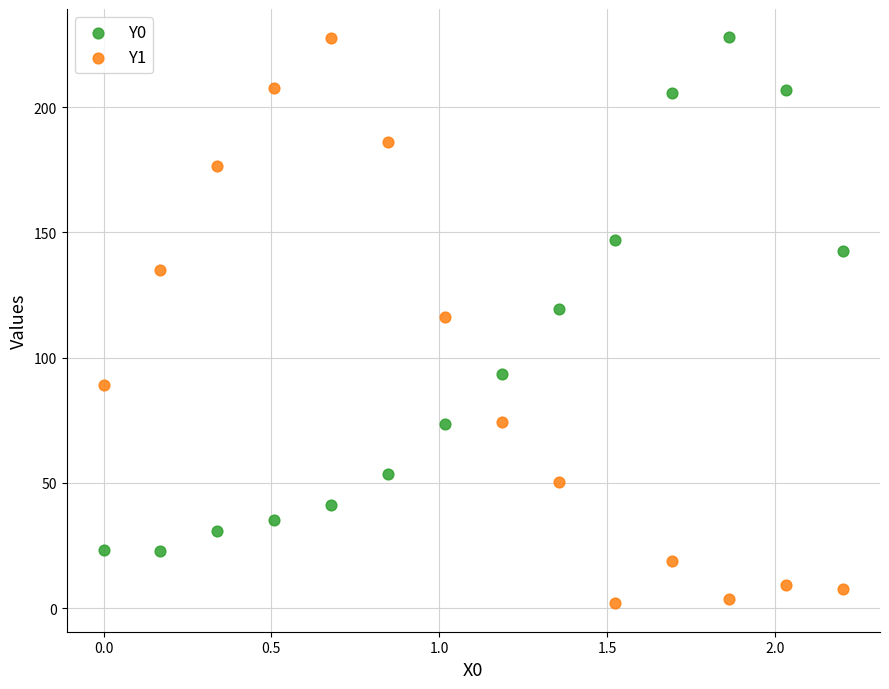

Which series reaches the minimum Y coordinate?

Y1